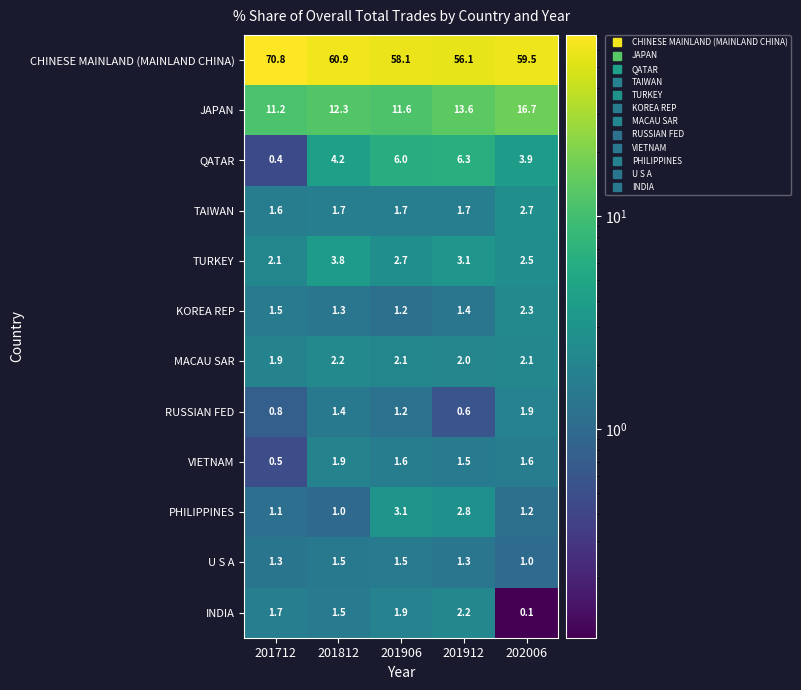

How many data points does each series have?

5